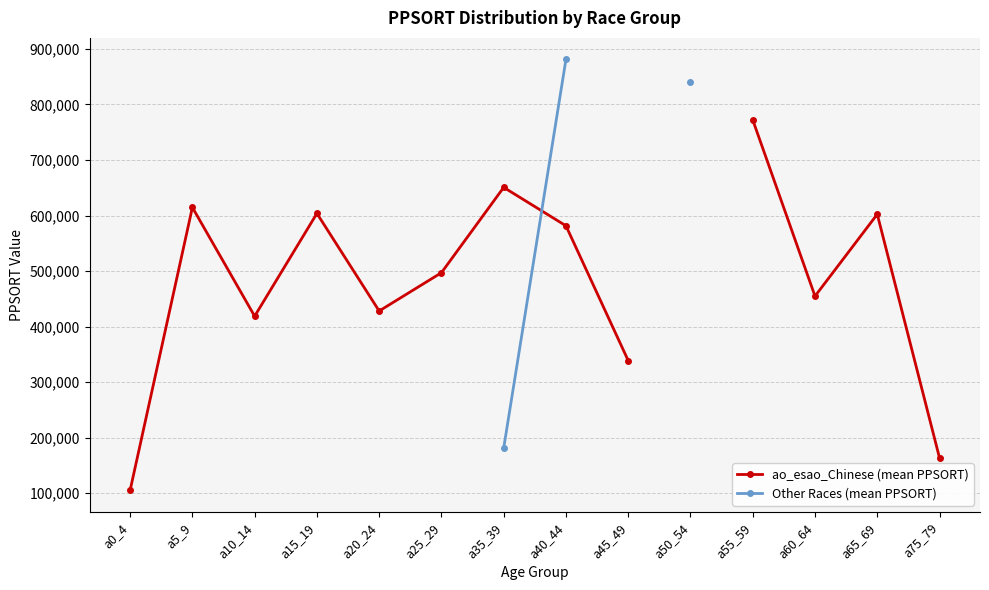

Which series changed the most between a0_4 and a40_44?

ao_esao_Chinese (mean PPSORT)